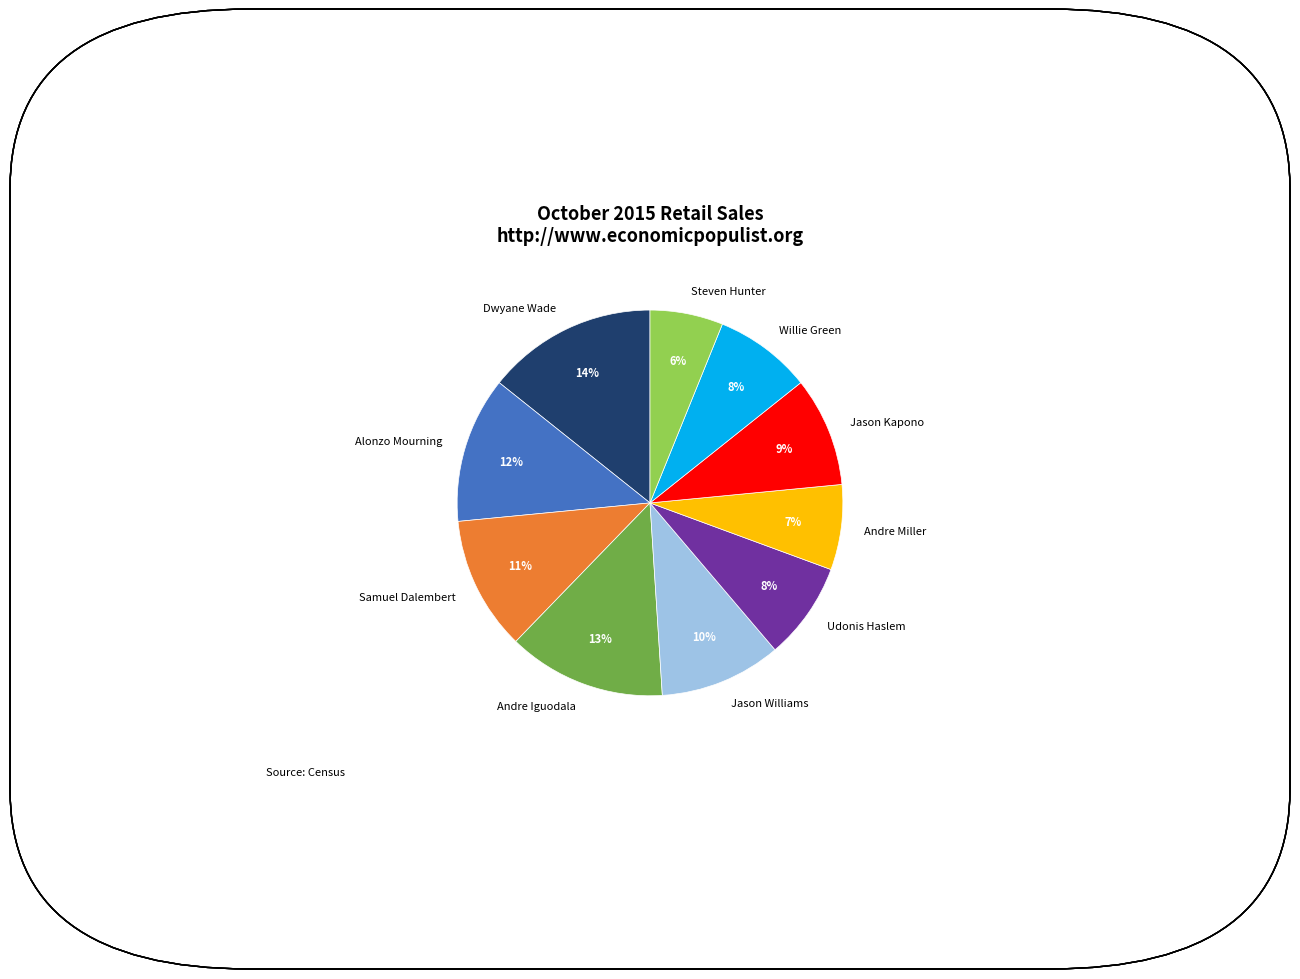

The Andre Iguodala slice represents 1% of the pie. True or false?

False